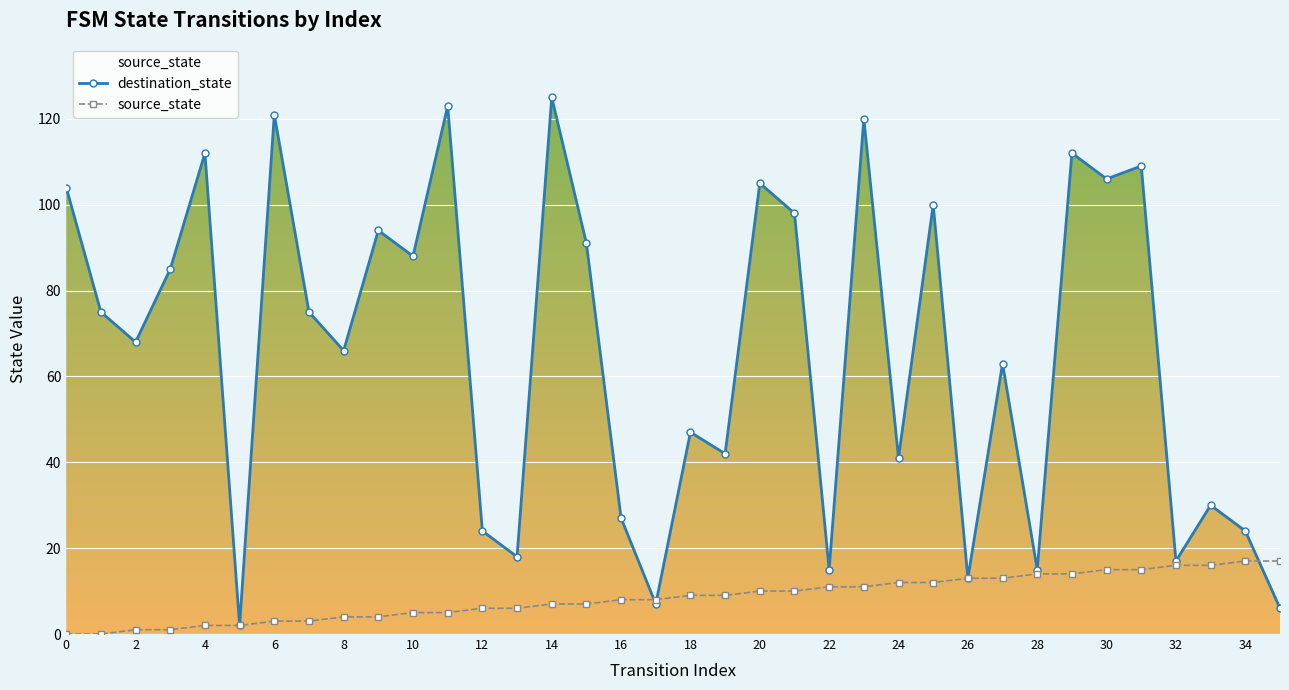

What are all the series names shown in the legend?

destination_state, source_state